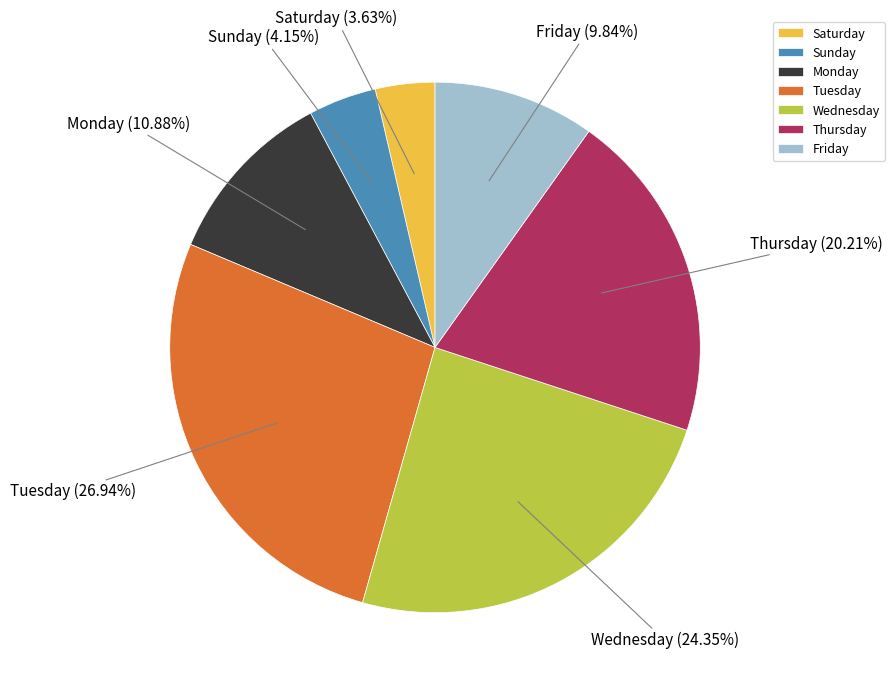

What percentage is the Tuesday slice, to the nearest percent?

27%